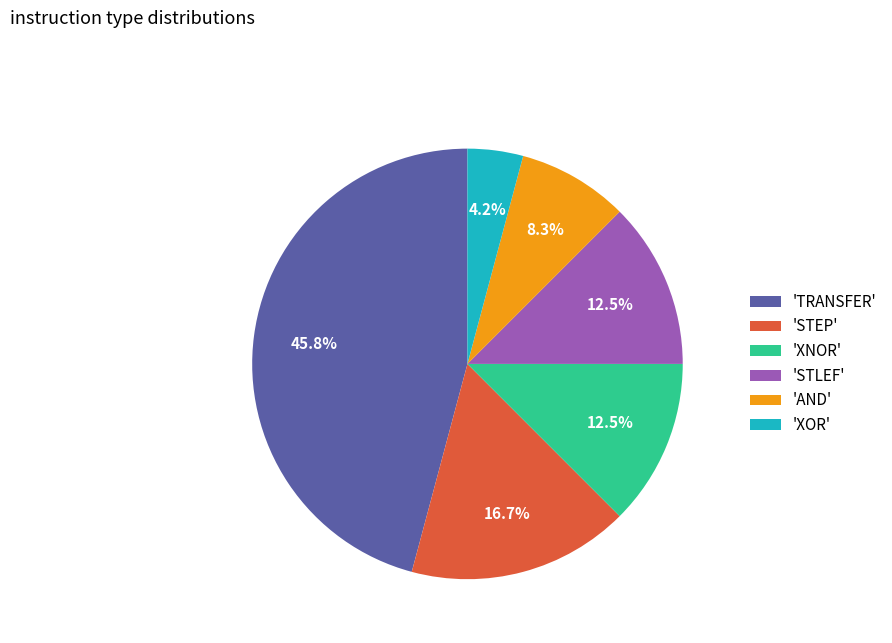

Is there a majority slice in this chart?

No